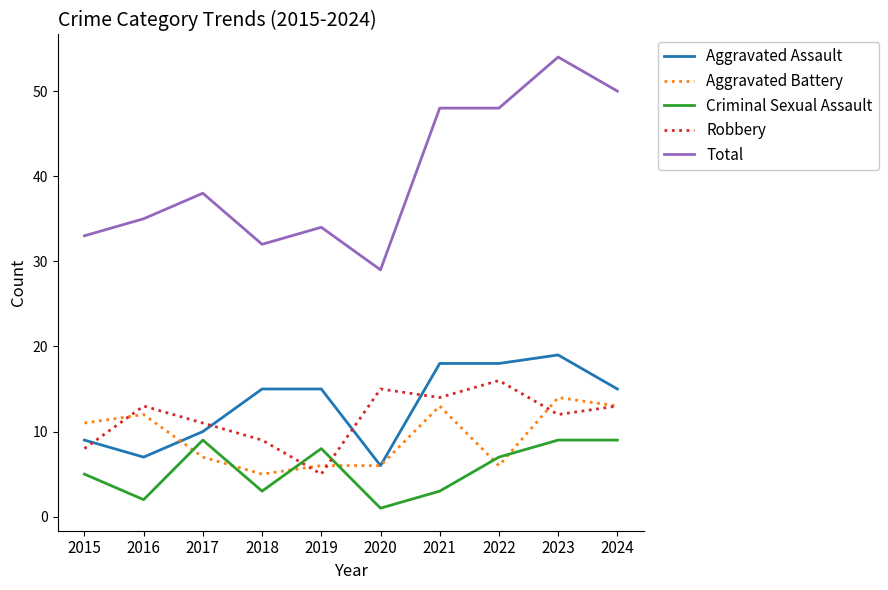

Between which two adjacent categories do Robbery and Aggravated Assault first intersect?

2015 and 2016